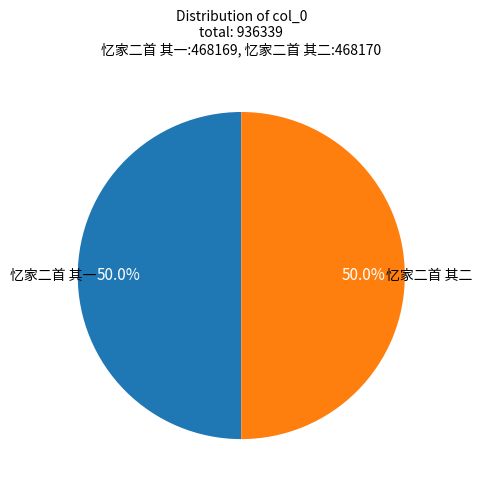

To the nearest percent, what is the average slice percentage?

50%